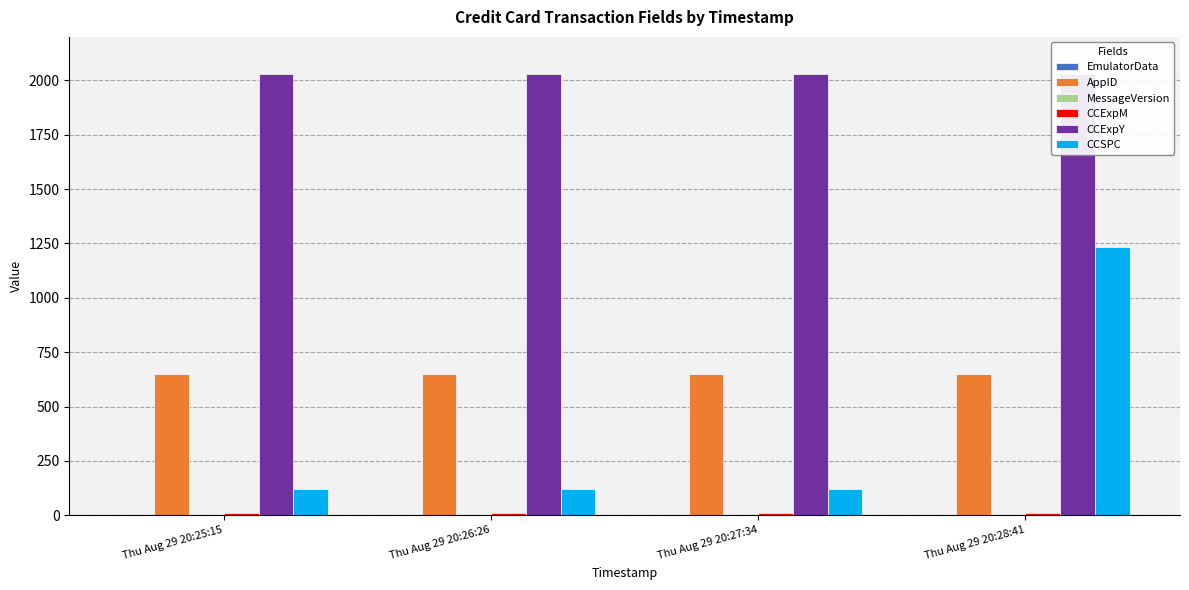

Reading left to right, list all the values displayed in this chart.

EmulatorData: Thu Aug 29 20:25:15=1	Thu Aug 29 20:26:26=1	Thu Aug 29 20:27:34=1	Thu Aug 29 20:28:41=1
AppID: Thu Aug 29 20:25:15=651	Thu Aug 29 20:26:26=651	Thu Aug 29 20:27:34=651	Thu Aug 29 20:28:41=651
MessageVersion: Thu Aug 29 20:25:15=3	Thu Aug 29 20:26:26=3	Thu Aug 29 20:27:34=3	Thu Aug 29 20:28:41=3
CCExpM: Thu Aug 29 20:25:15=9	Thu Aug 29 20:26:26=12	Thu Aug 29 20:27:34=12	Thu Aug 29 20:28:41=12
CCExpY: Thu Aug 29 20:25:15=2028	Thu Aug 29 20:26:26=2028	Thu Aug 29 20:27:34=2028	Thu Aug 29 20:28:41=2028
CCSPC: Thu Aug 29 20:25:15=123	Thu Aug 29 20:26:26=123	Thu Aug 29 20:27:34=123	Thu Aug 29 20:28:41=1234